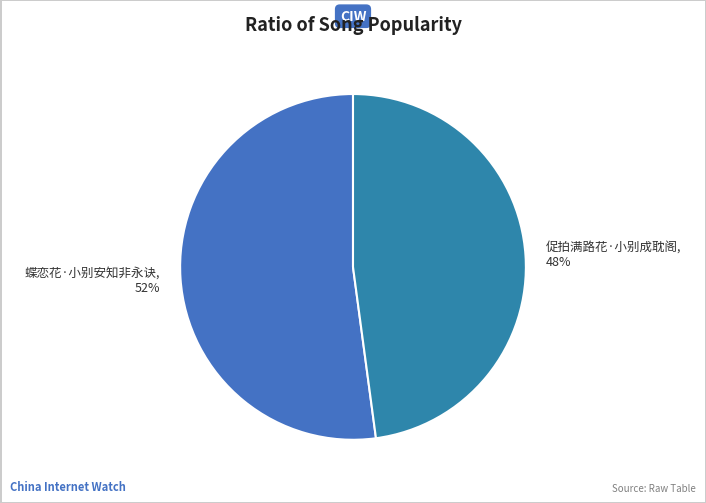

The 蝶恋花·小别安知非永诀 slice represents 52% of the pie. True or false?

True